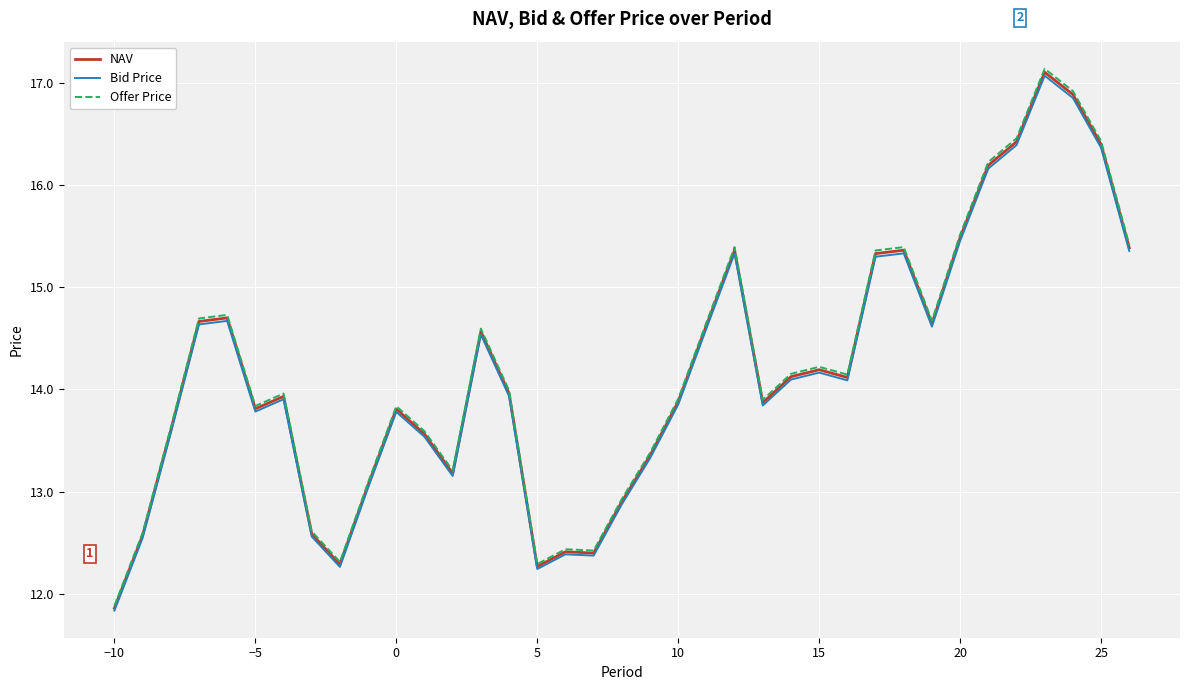

What is the sum of all NAV values?

524.9